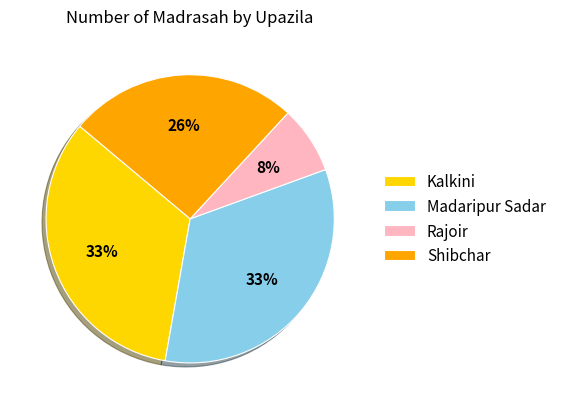

To the nearest percent, what is the combined percentage of Shibchar and Madaripur Sadar?

59%